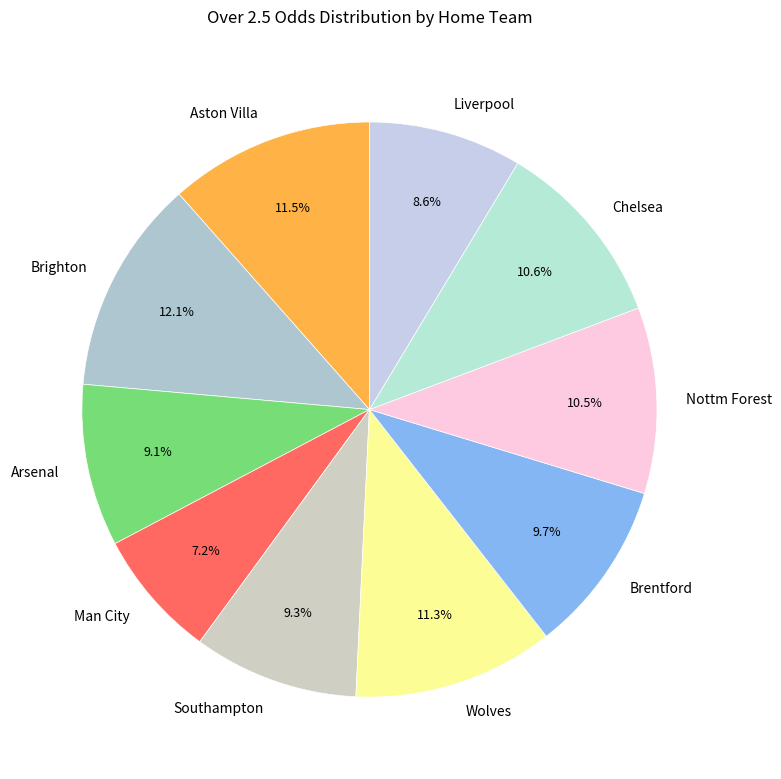

Is the sum of Nottm Forest and Aston Villa greater than half?

No